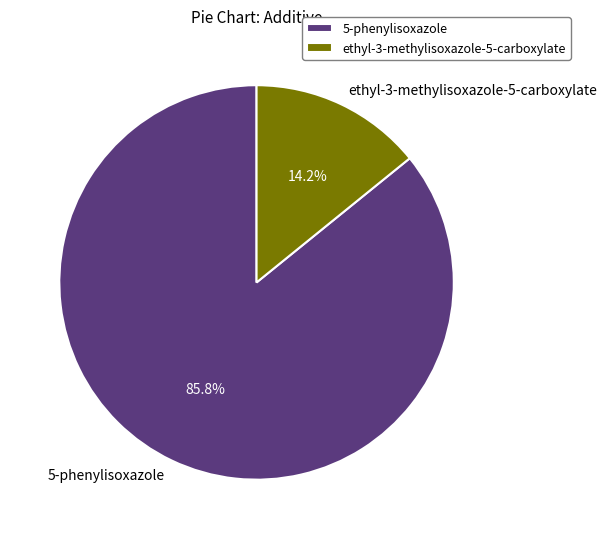

What is the total percentage of ethyl-3-methylisoxazole-5-carboxylate and 5-phenylisoxazole?

100.0%